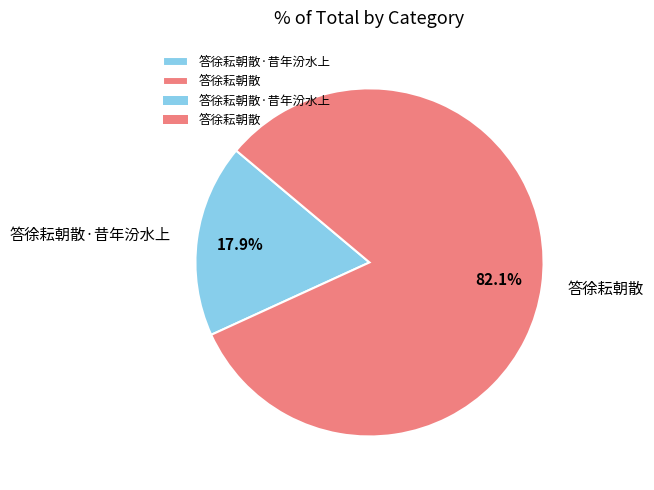

To the nearest percent, what is the difference between the largest and smallest slice percentages?

64%